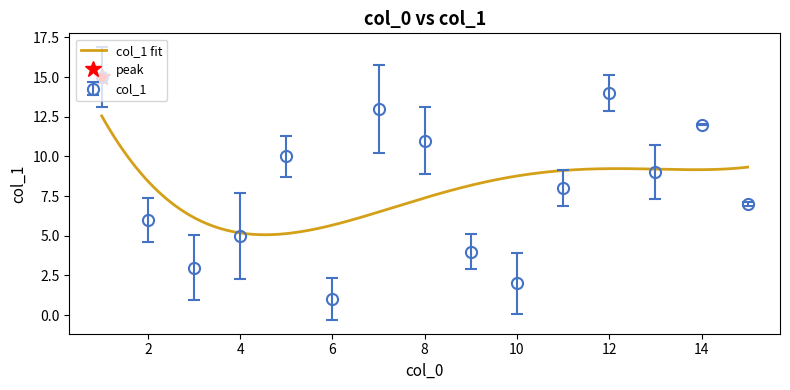

What is the highest value of the col_1 fit series?

12.6